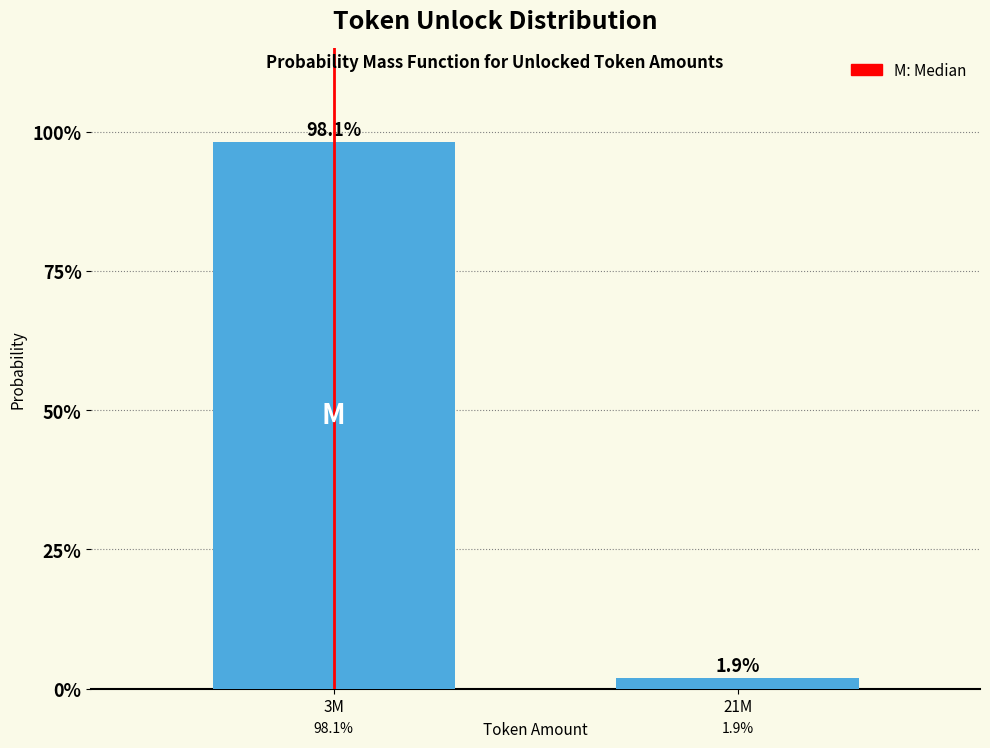

Does the chart contain any negative values?

No